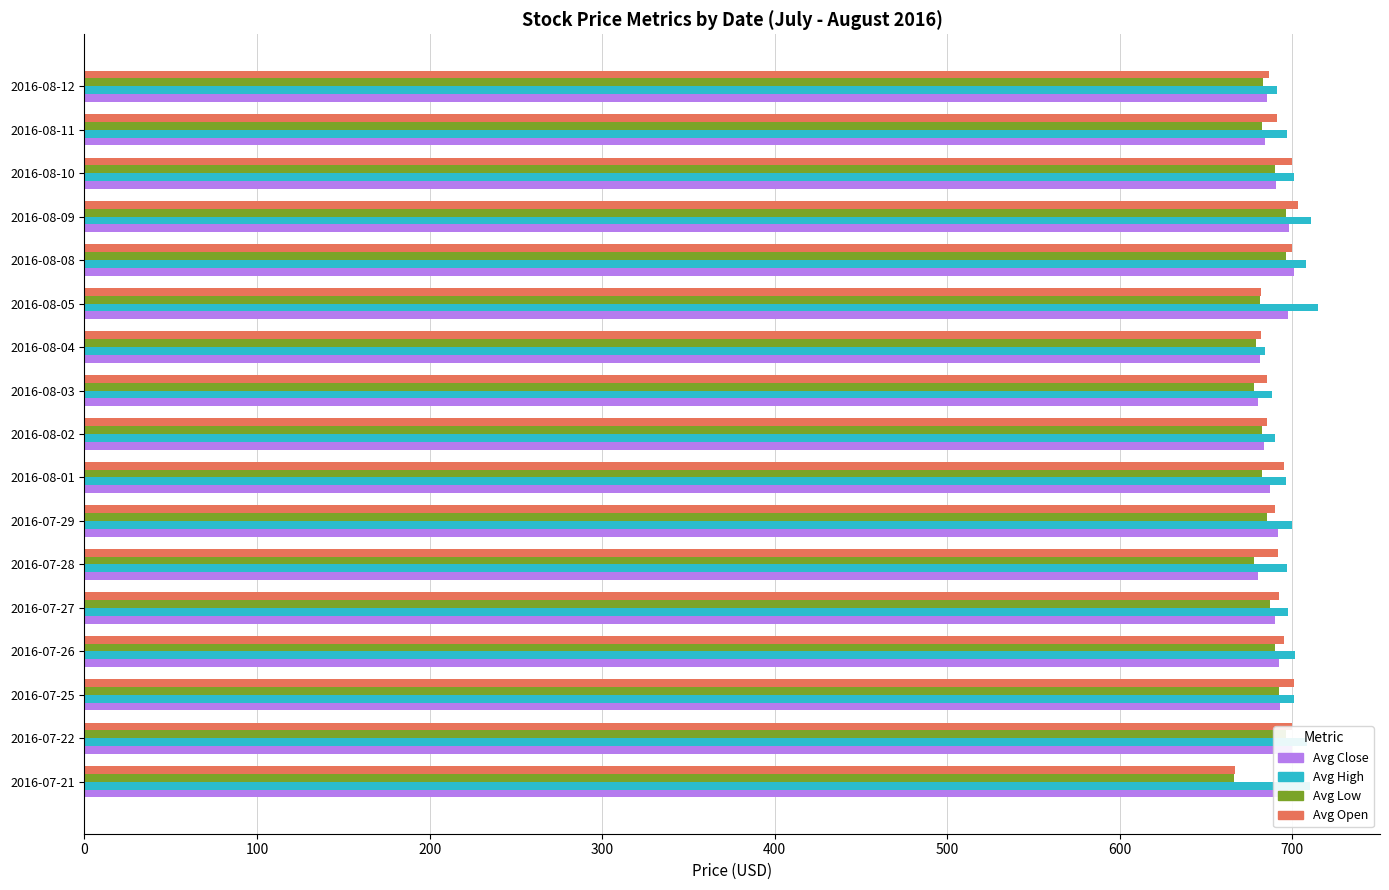

What is the highest value of the Avg Open series?

703.2